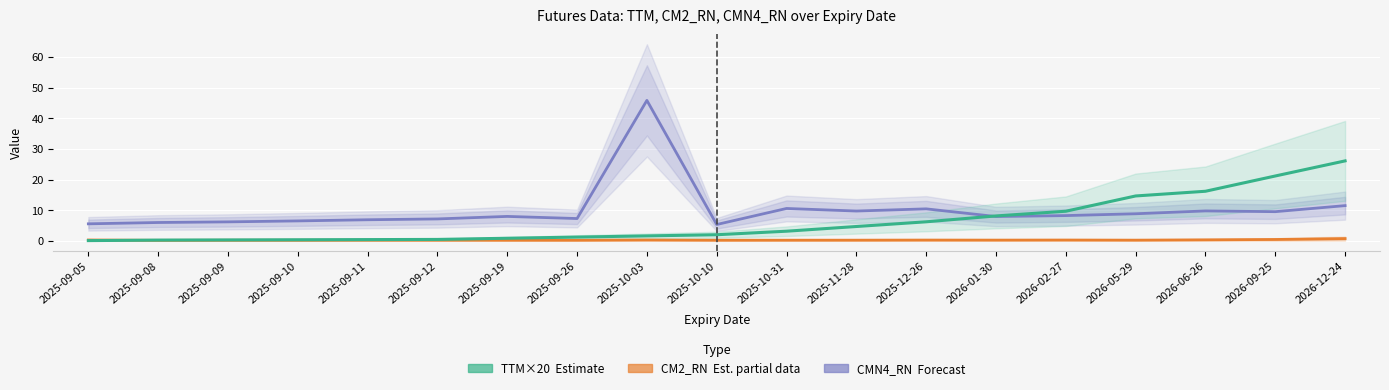

Is the value of CM2_RN (Est. partial data) at 2025-12-26 greater than the value of TTM×20 (Estimate) at 2025-09-09?

No